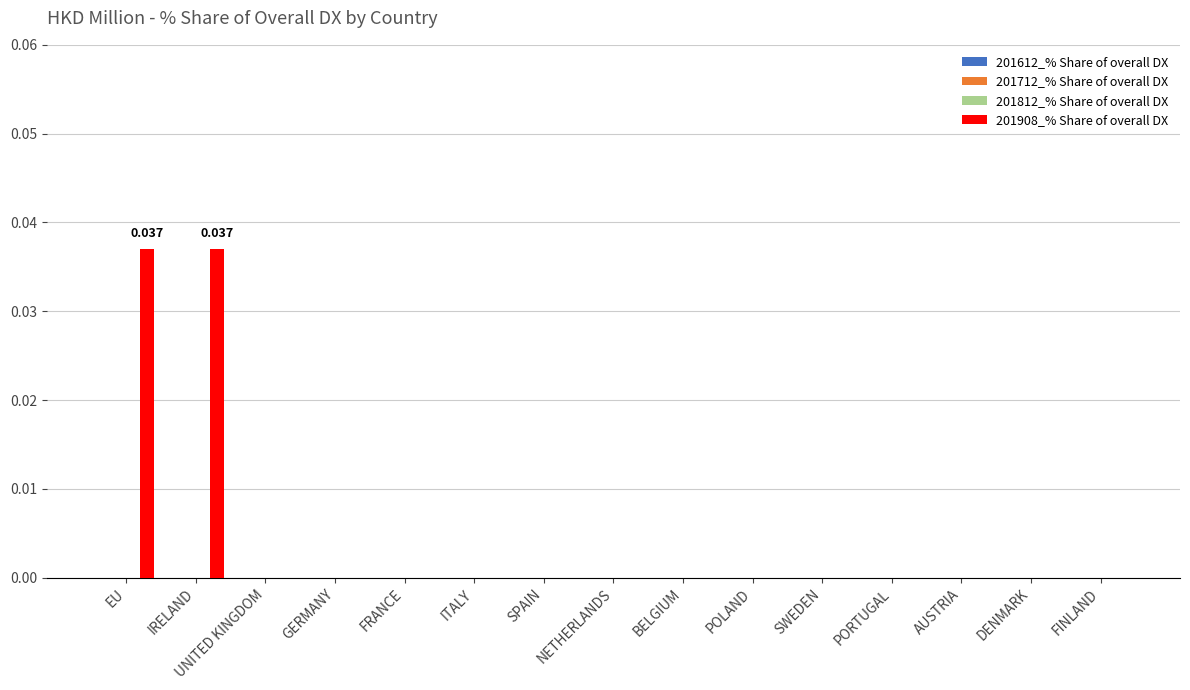

Which label corresponds to the largest value in the chart?

EU